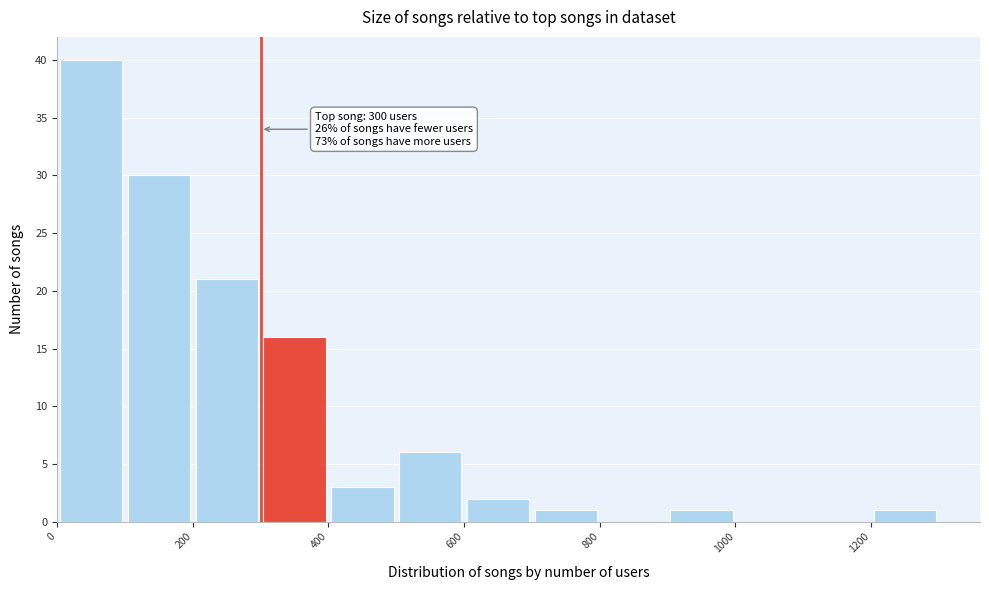

Which range on the x-axis has the tallest bar?

0 to 100